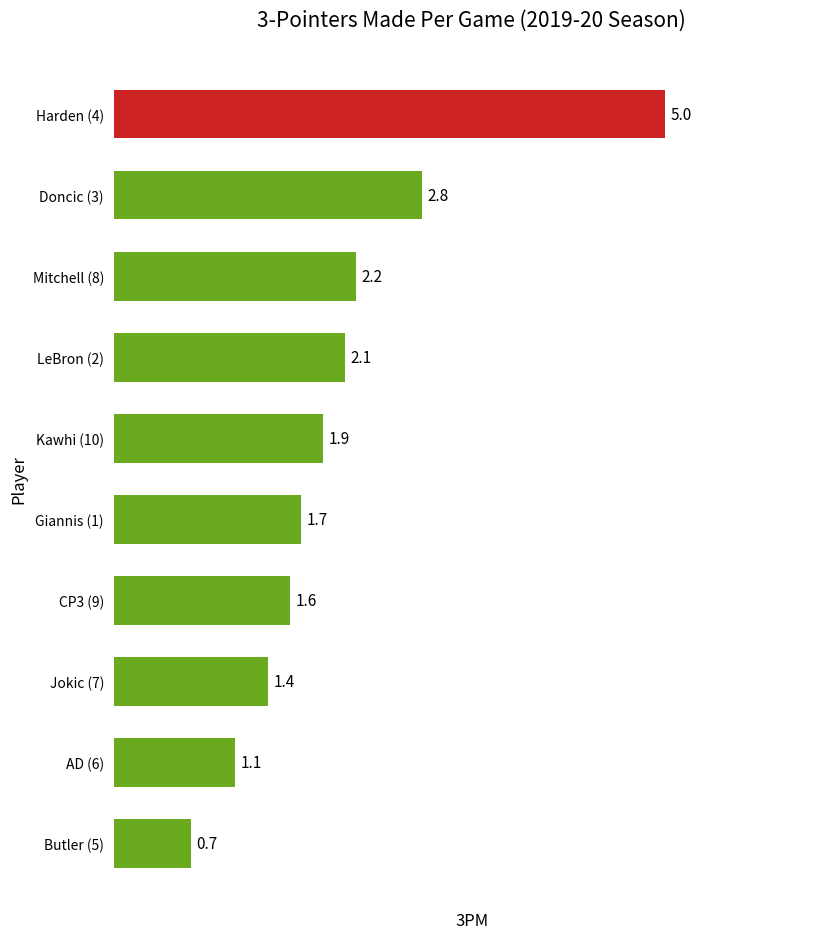

What is the change in value from AD (6) to Kawhi (10)?

+0.8